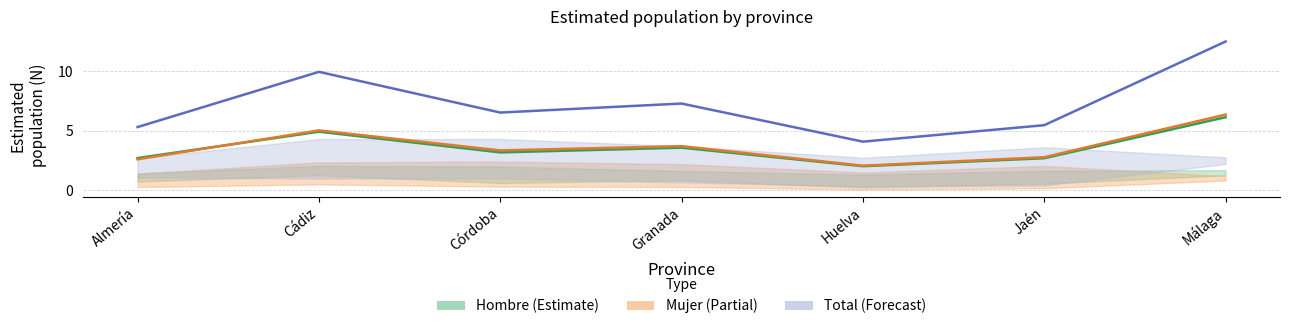

Reading left to right, list all the values displayed in this chart.

Hombre: 2.7	4.9	3.2	3.6	2.0	2.7	6.1
Mujer: 2.6	5.0	3.4	3.7	2.1	2.8	6.4
Total: 5.3	10.0	6.5	7.3	4.1	5.5	12.5